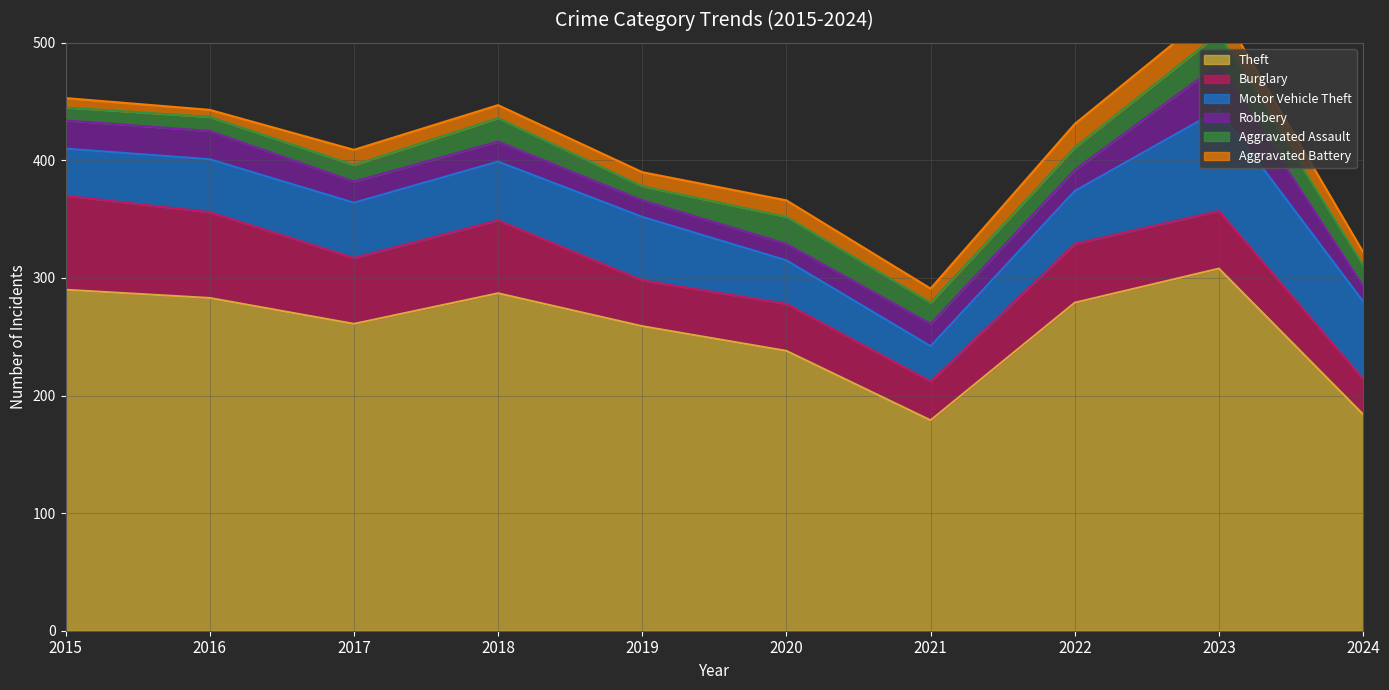

Which has a higher value, 2023 or 2020?

2023